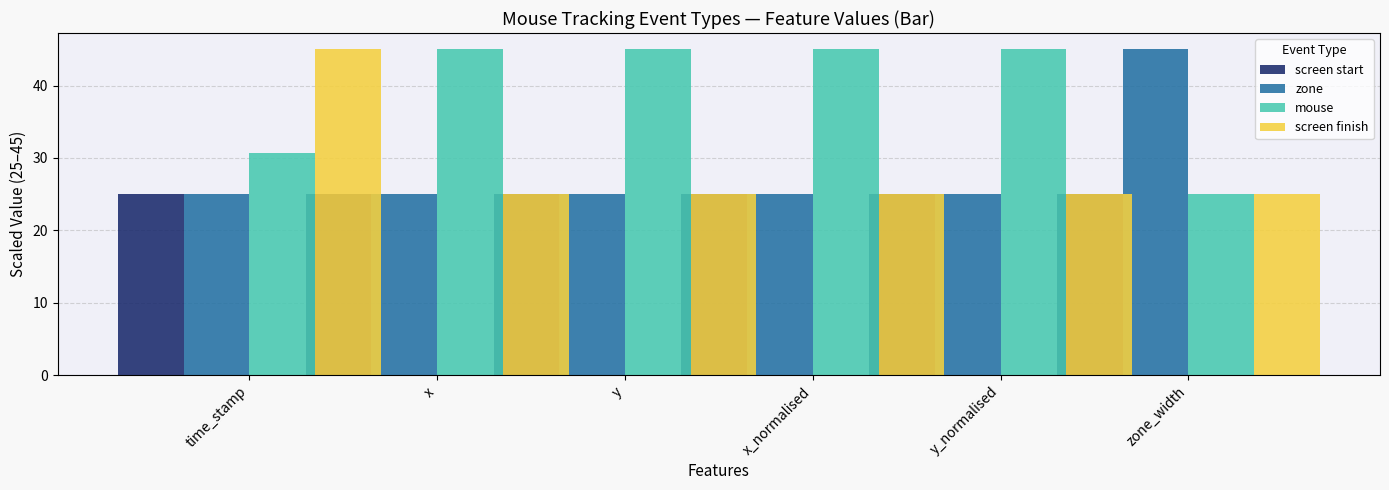

What is the total value across all series at y_normalised?

120.0